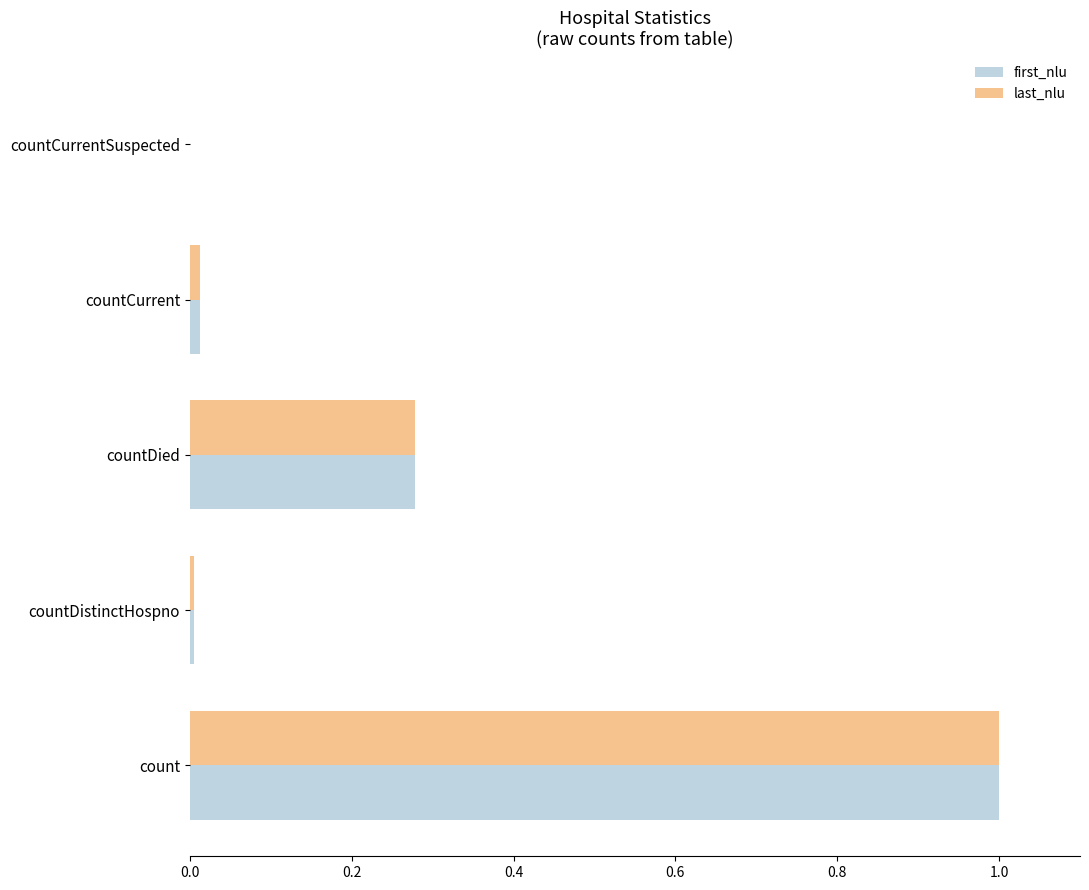

Is the value of last_nlu at count greater than the value of first_nlu at countCurrentSuspected?

Yes